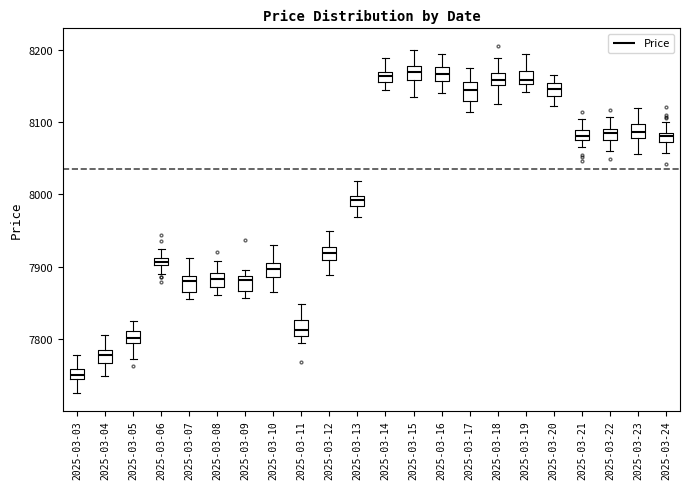

Where is the upper edge of the box for 2025-03-11 on the y-axis? The values are not printed on the chart, so give them approximately, as read against the axis.

7830